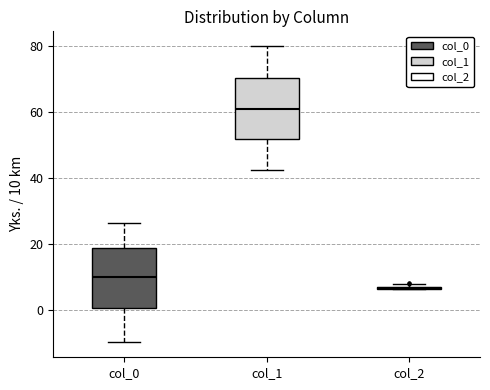

Reading left to right, transcribe this box plot: for each box, give where its median line is, the range the box spans, and where its two whiskers end, as read against the y-axis. The values are not printed on the chart, so give them approximately, as read against the axis.

col_0: median 10, box 0 to 18, whiskers -10 to 26
col_1: median 60, box 52 to 70, whiskers 42 to 80
col_2: box collapsed to a line at 6, whiskers 6 to 8